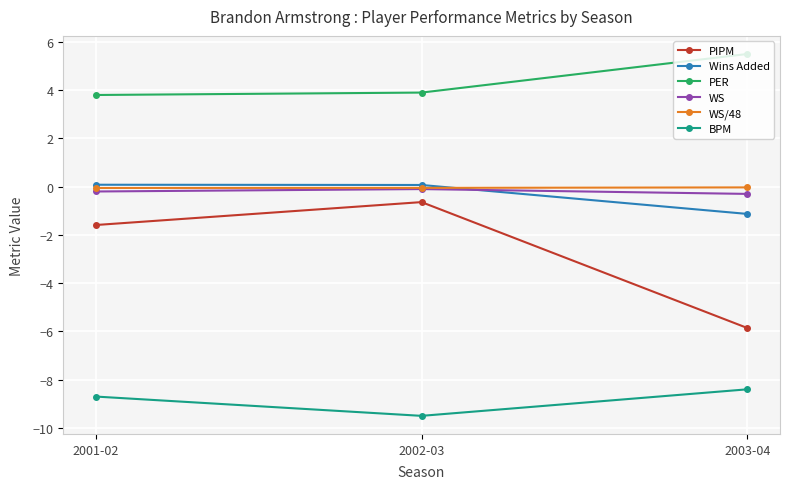

At which category does the chart reach its peak across all series?

2003-04